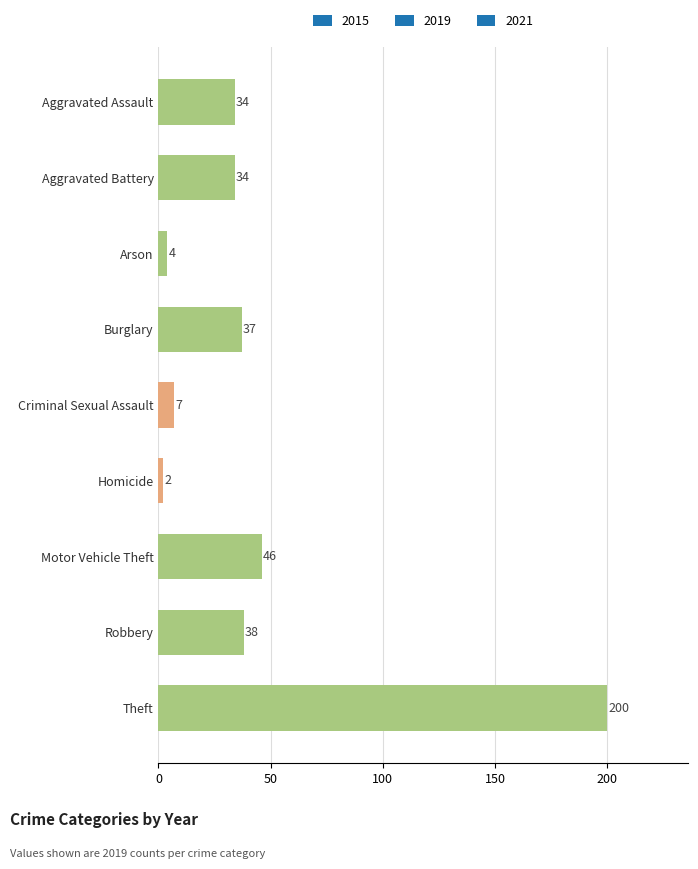

Count the number of data series in this chart.

1